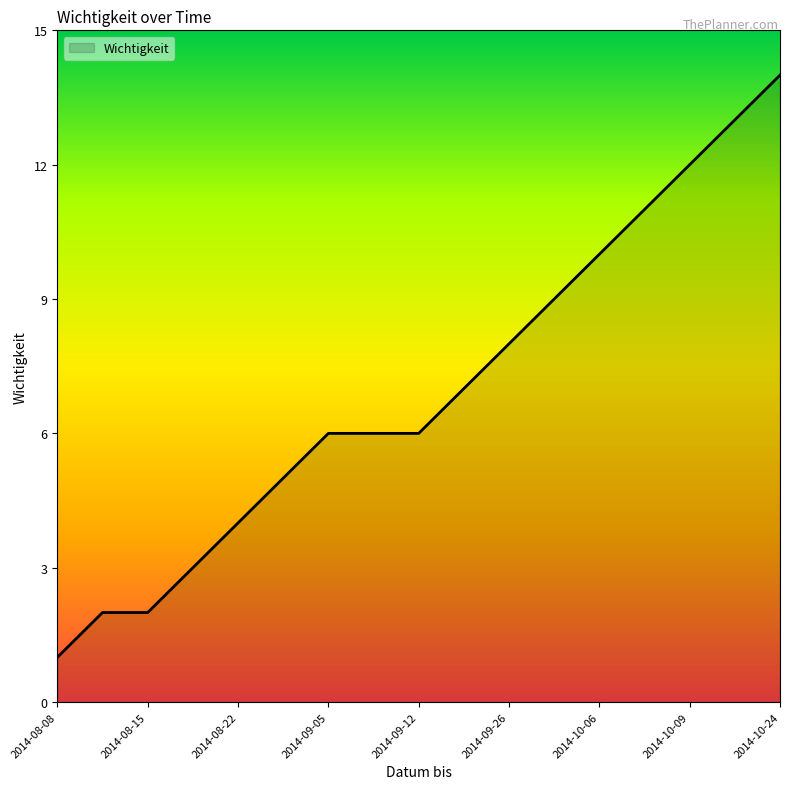

What is the greatest value displayed?

14